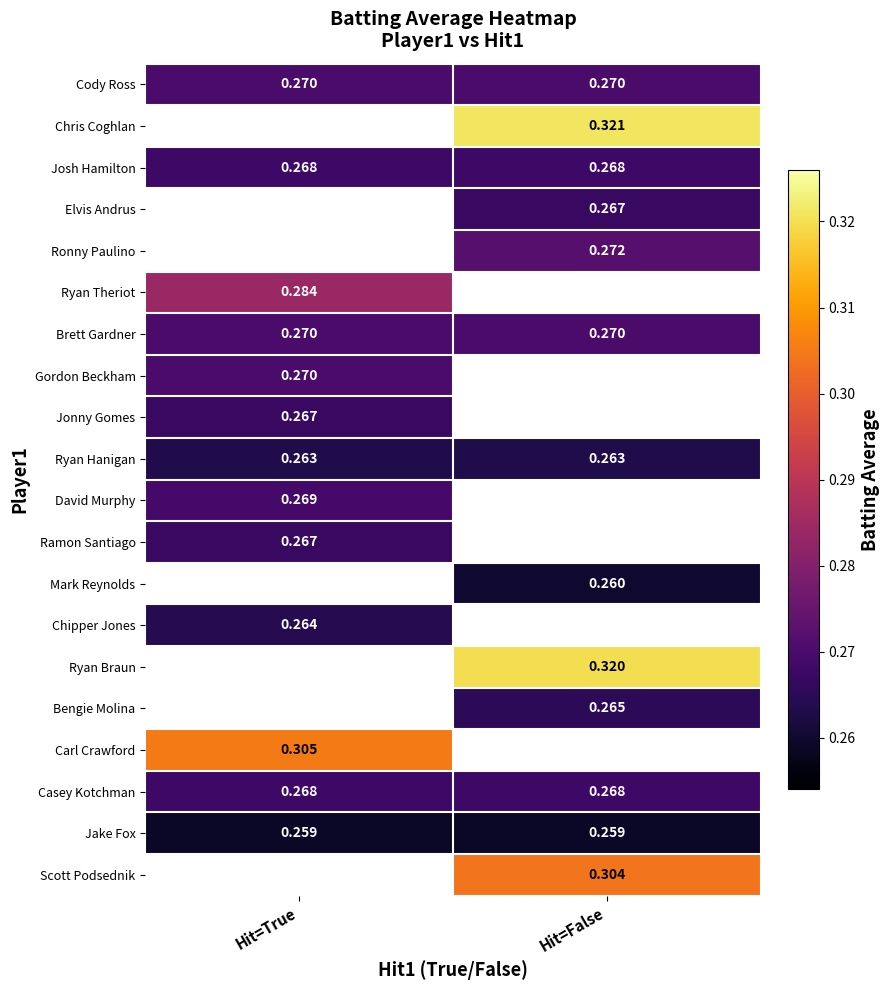

Is the value of Cody Ross at Hit=False greater than the value of Bengie Molina at Hit=False?

Yes